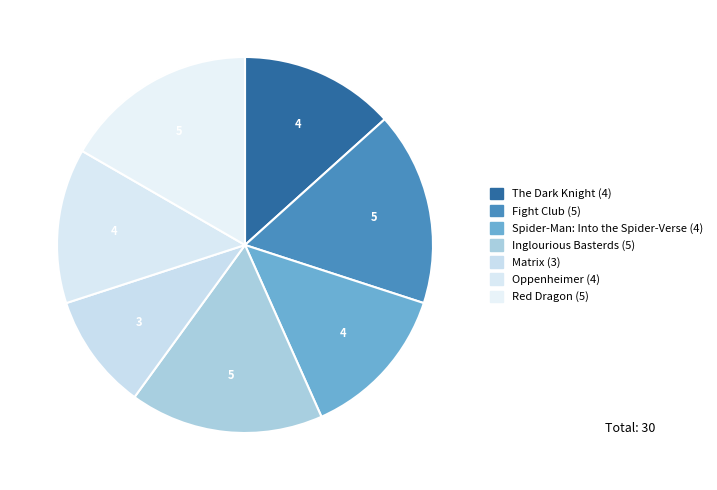

What is the total percentage of Oppenheimer and Spider-Man: Into the Spider-Verse?

26.7%